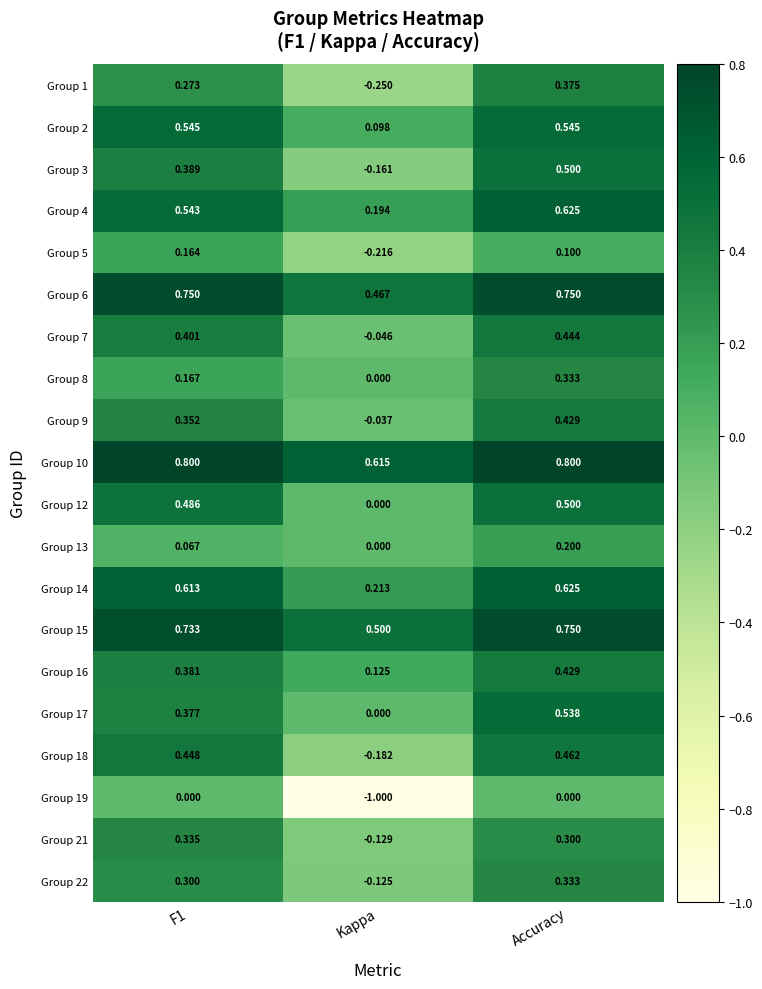

Which category has the lowest value in the Group 10 series?

Kappa